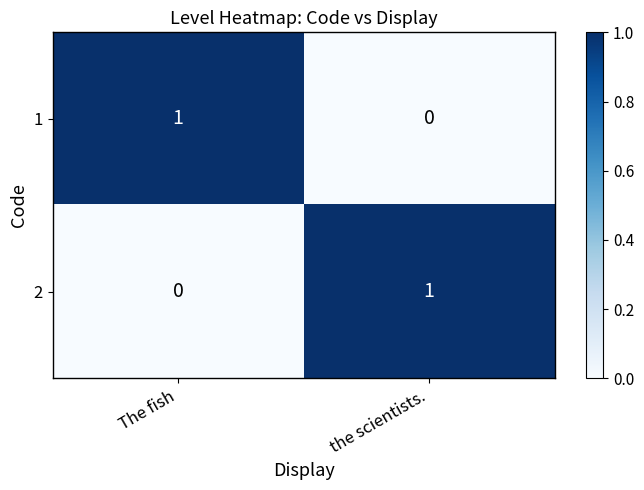

Which category has the highest value in the 1 series?

The fish